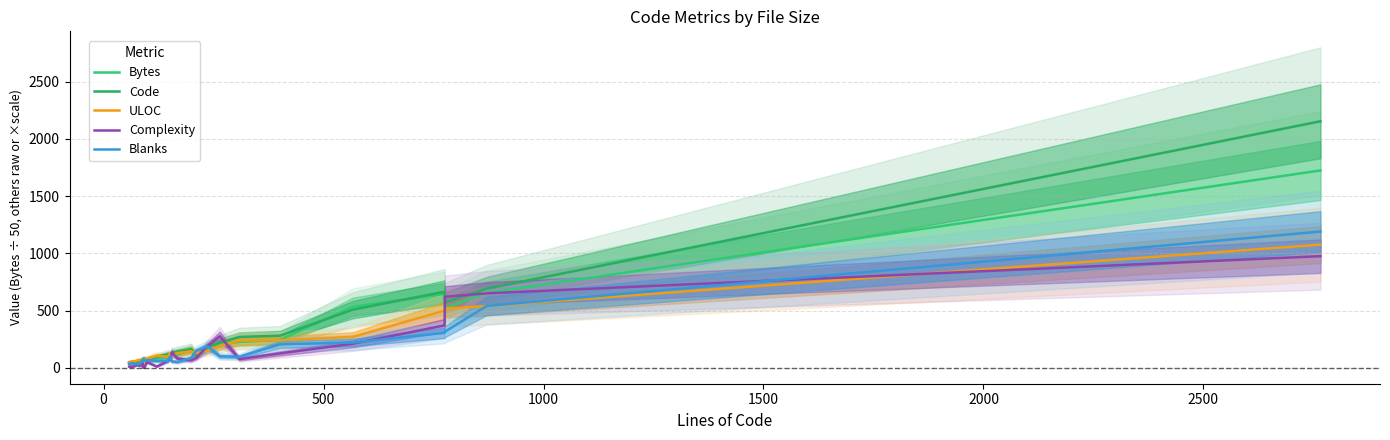

Which series has the widest spread of values?

Code